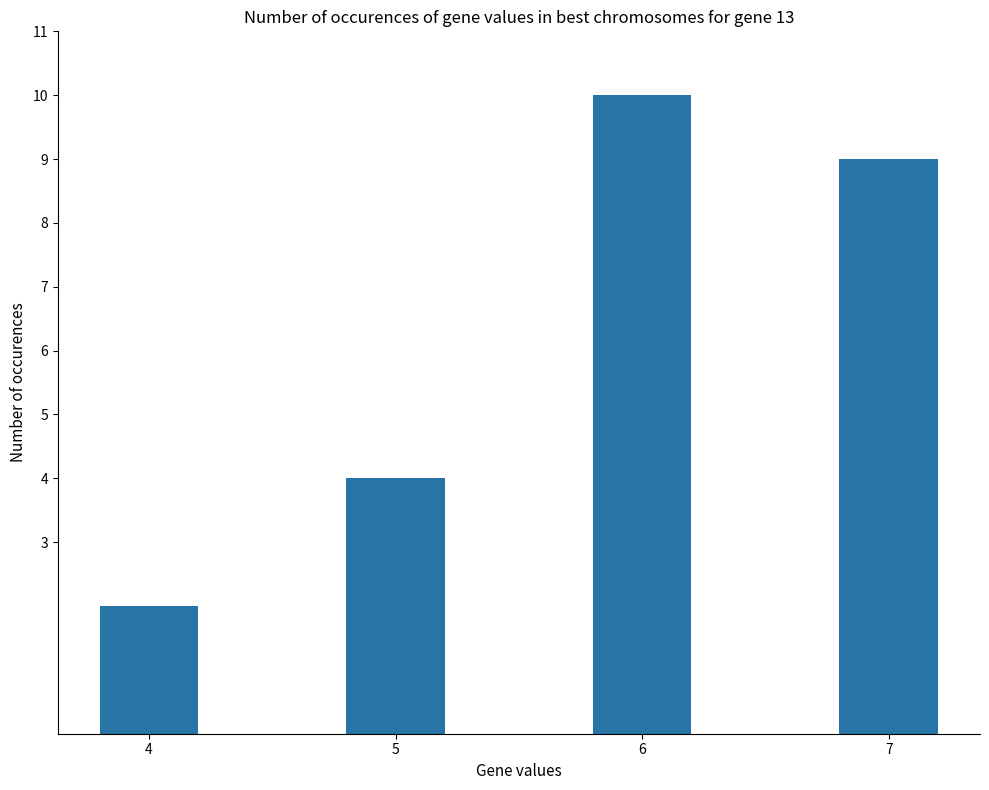

The value at 5 is 6. True or false?

False